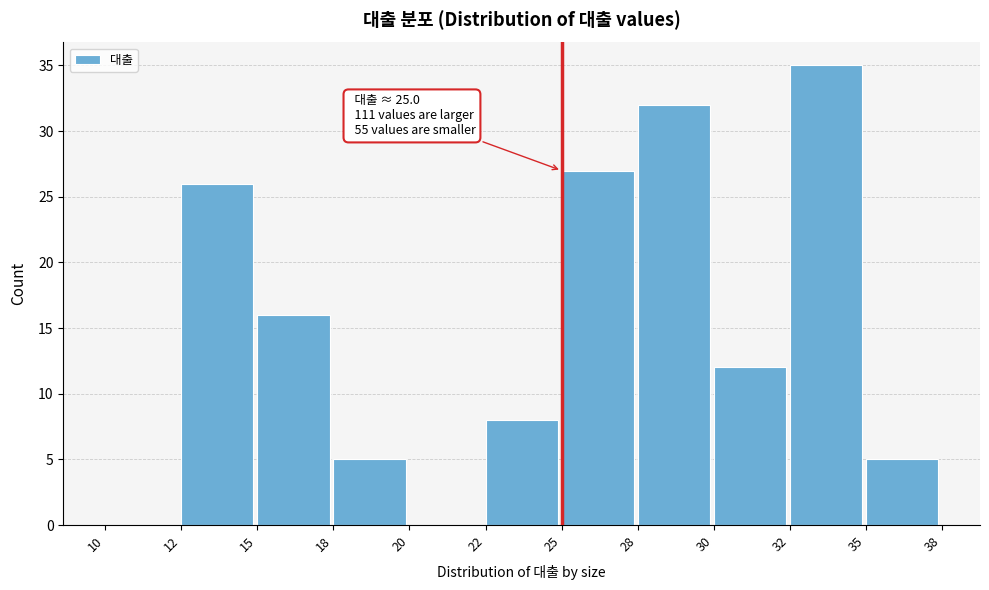

Reading left to right, list all the values displayed in this chart.

10=0	12=26	15=16	18=5	20=0	22=8	25=27	28=32	30=12	32=35	35=5